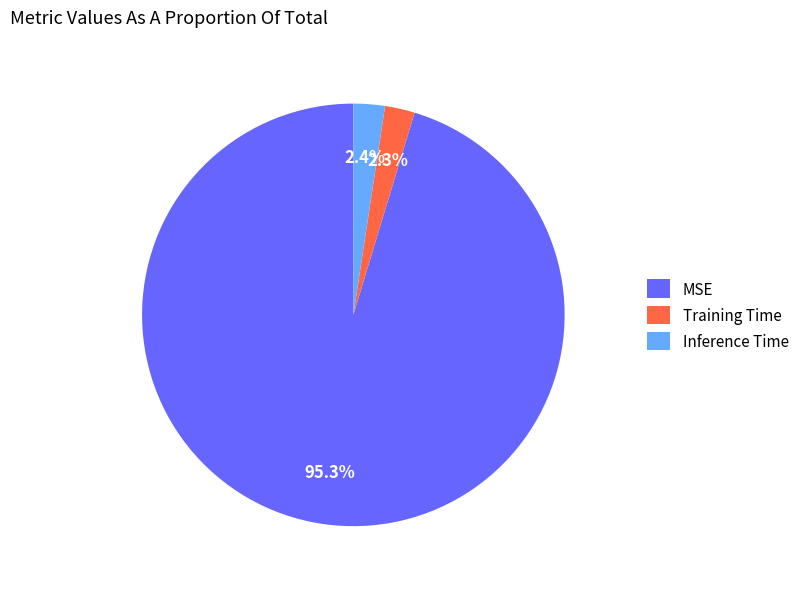

To the nearest percent, what percentage of the pie is Inference Time?

2%